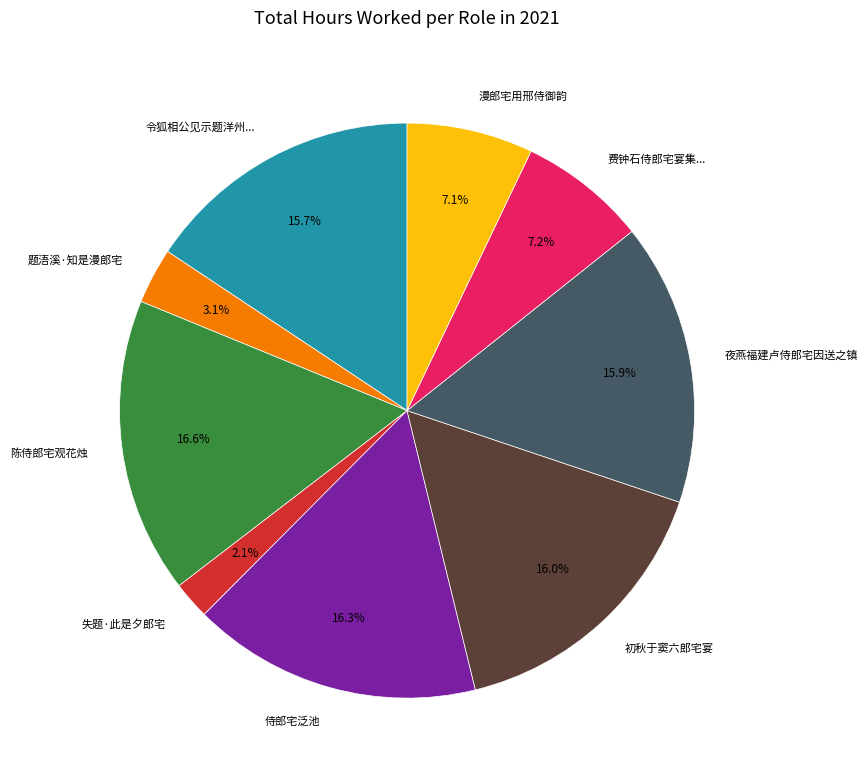

Is there a majority slice in this chart?

No